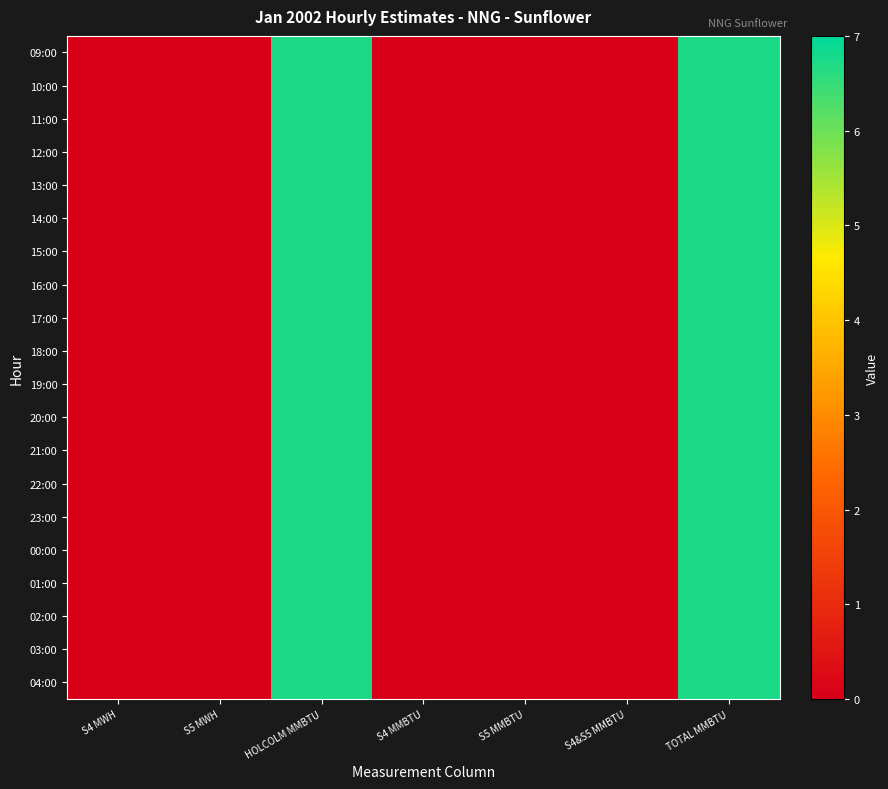

Rank the series by their maximum value, from lowest to highest.

09:00, 10:00, 11:00, 12:00, 13:00, 14:00, 15:00, 16:00, 17:00, 18:00, 19:00, 20:00, 21:00, 22:00, 23:00, 00:00, 01:00, 02:00, 03:00, 04:00